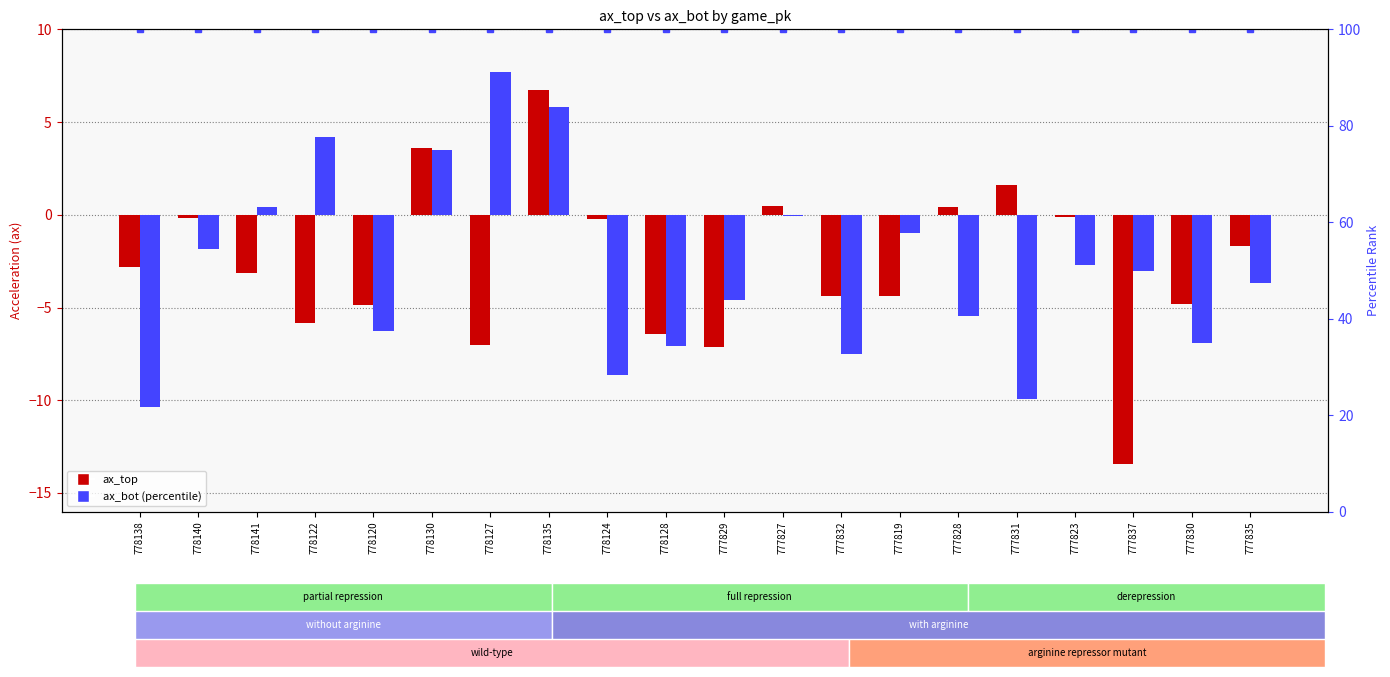

Are the bars horizontal?

No